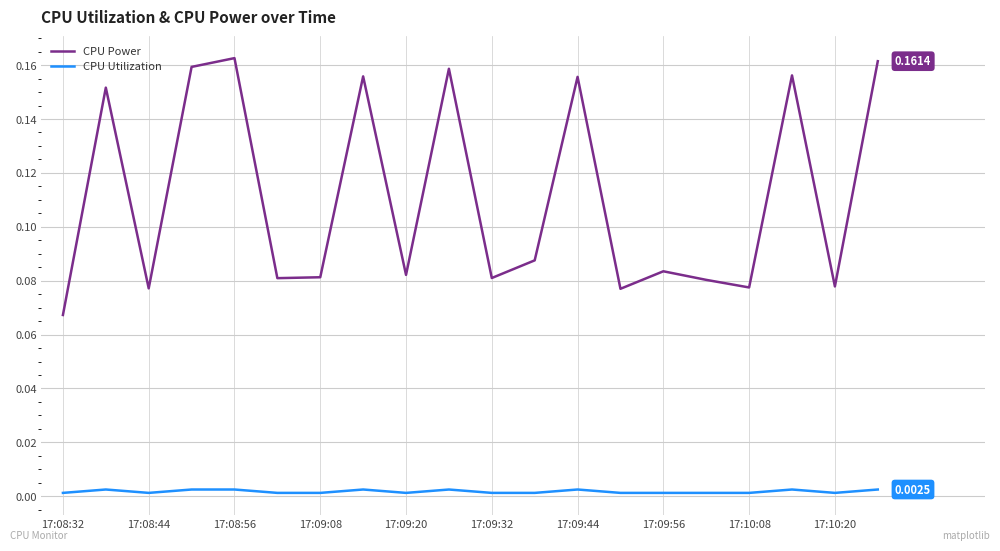

Rank the series by their average value, from lowest to highest.

CPU Utilization, CPU Power